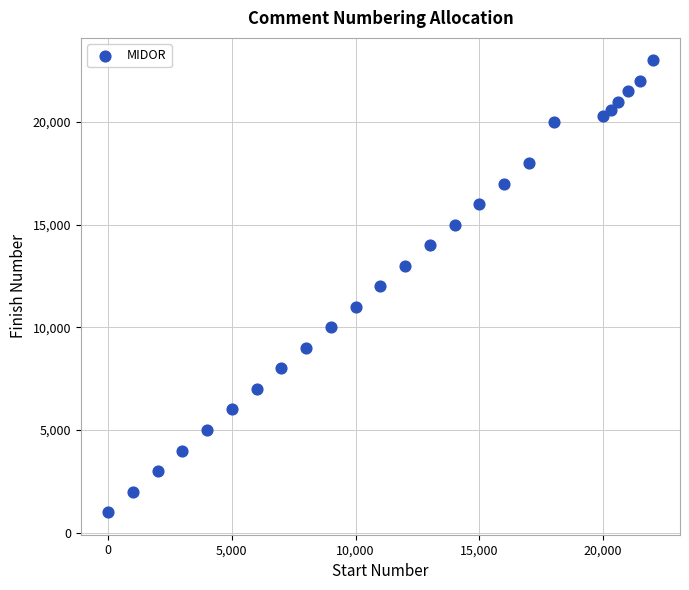

What is the range of Y values (max minus min)?

22000